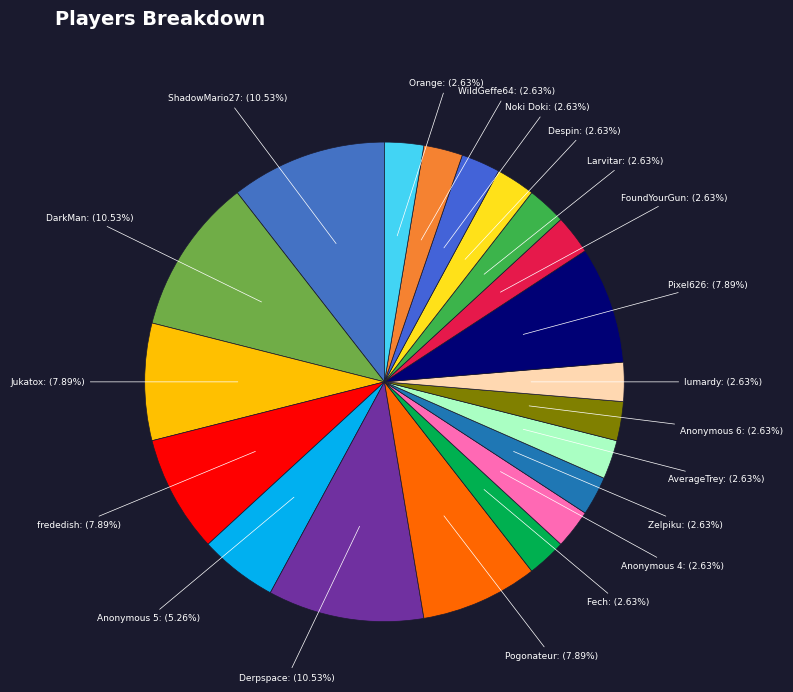

How many slices are in this pie chart?

20